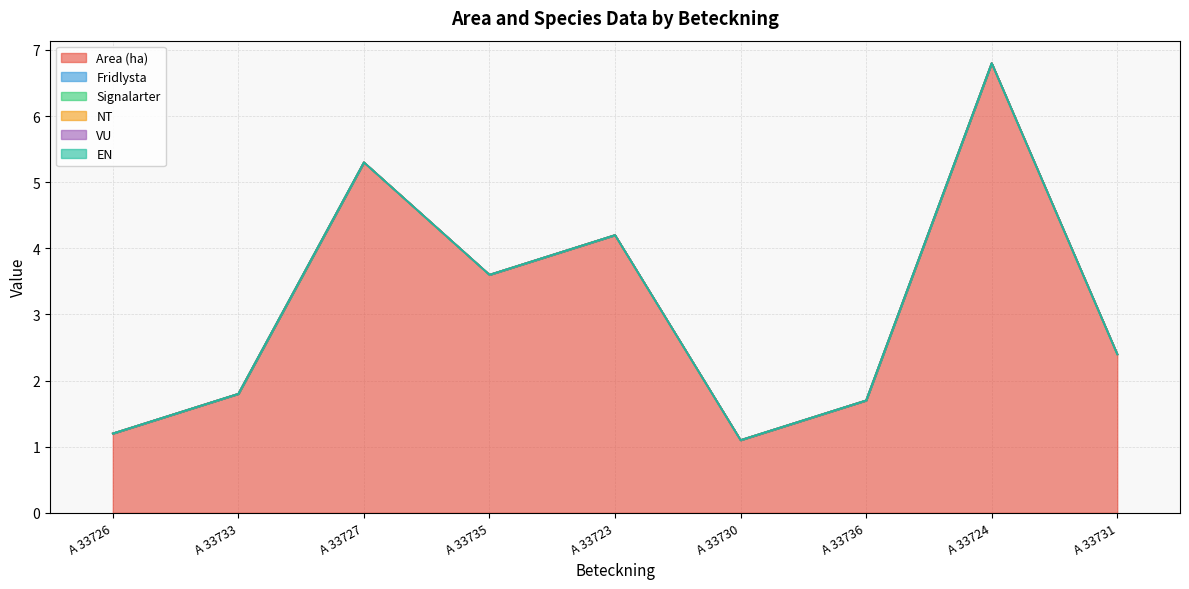

Which has a higher value, A 33723 or A 33724?

A 33724